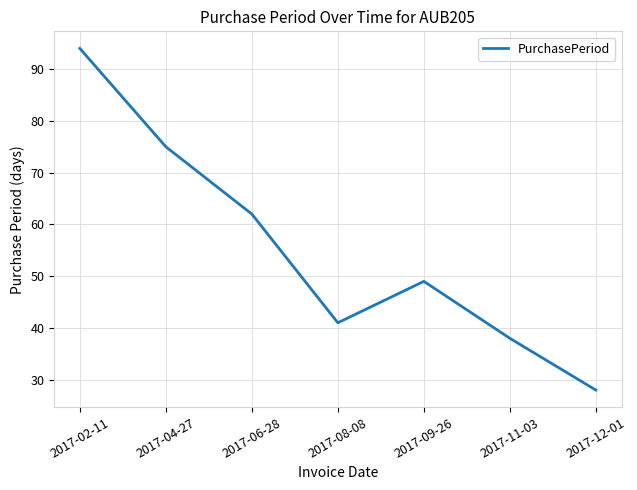

Between 2017-04-27 and 2017-08-08, which is larger?

2017-04-27